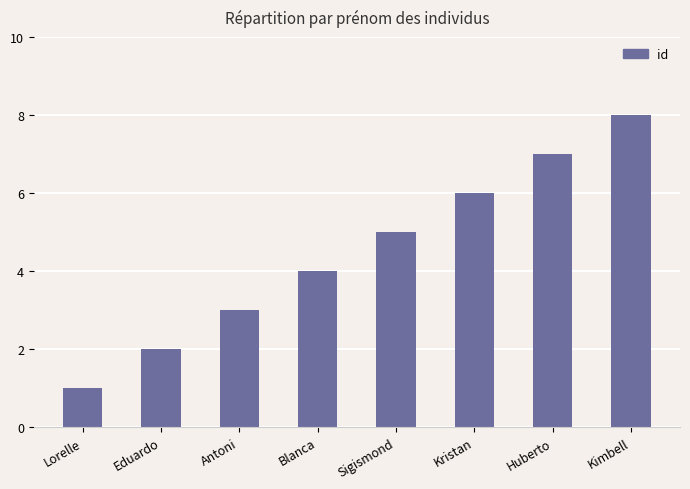

Read the value at Kimbell.

8